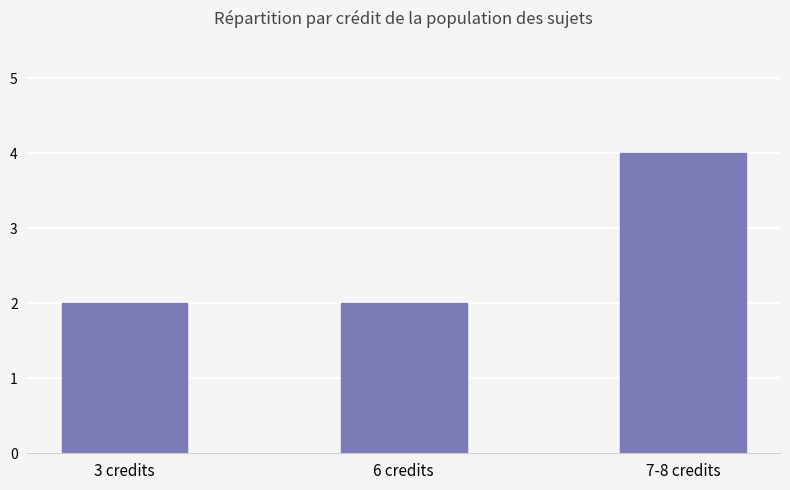

Between 6 credits and 7-8 credits, which is larger?

7-8 credits